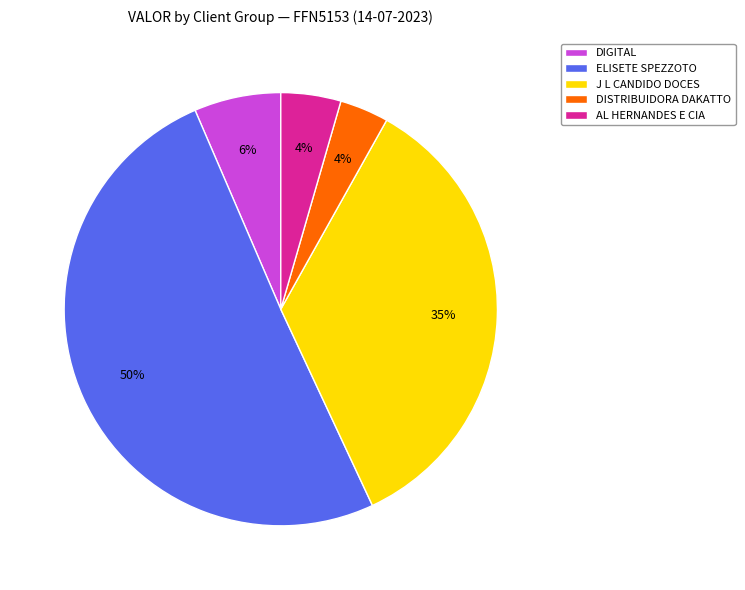

Combined, do ELISETE SPEZZOTO and J L CANDIDO DOCES account for over 50%?

Yes